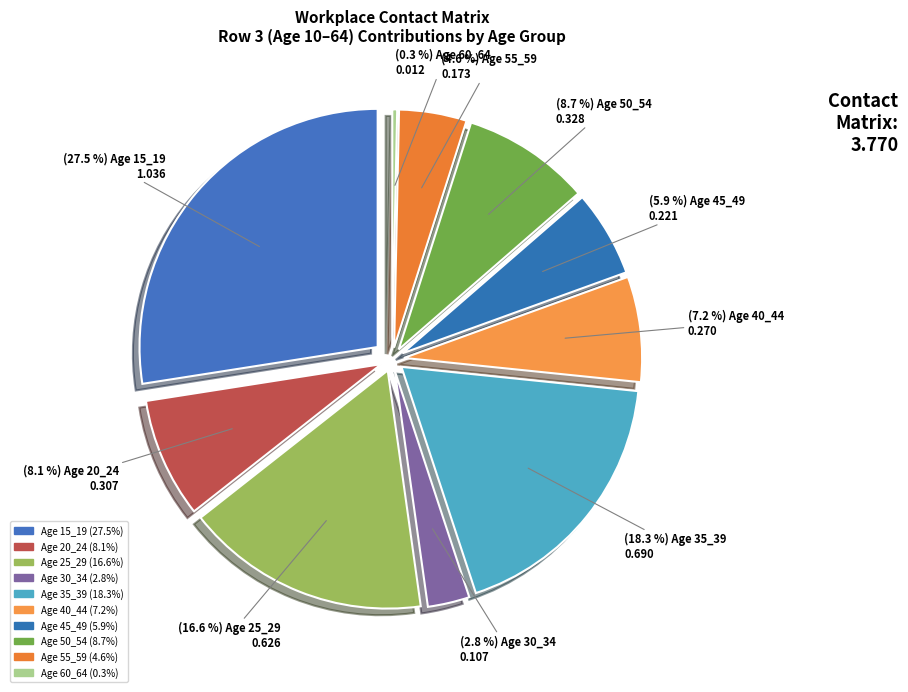

How many segments does this pie chart have?

10